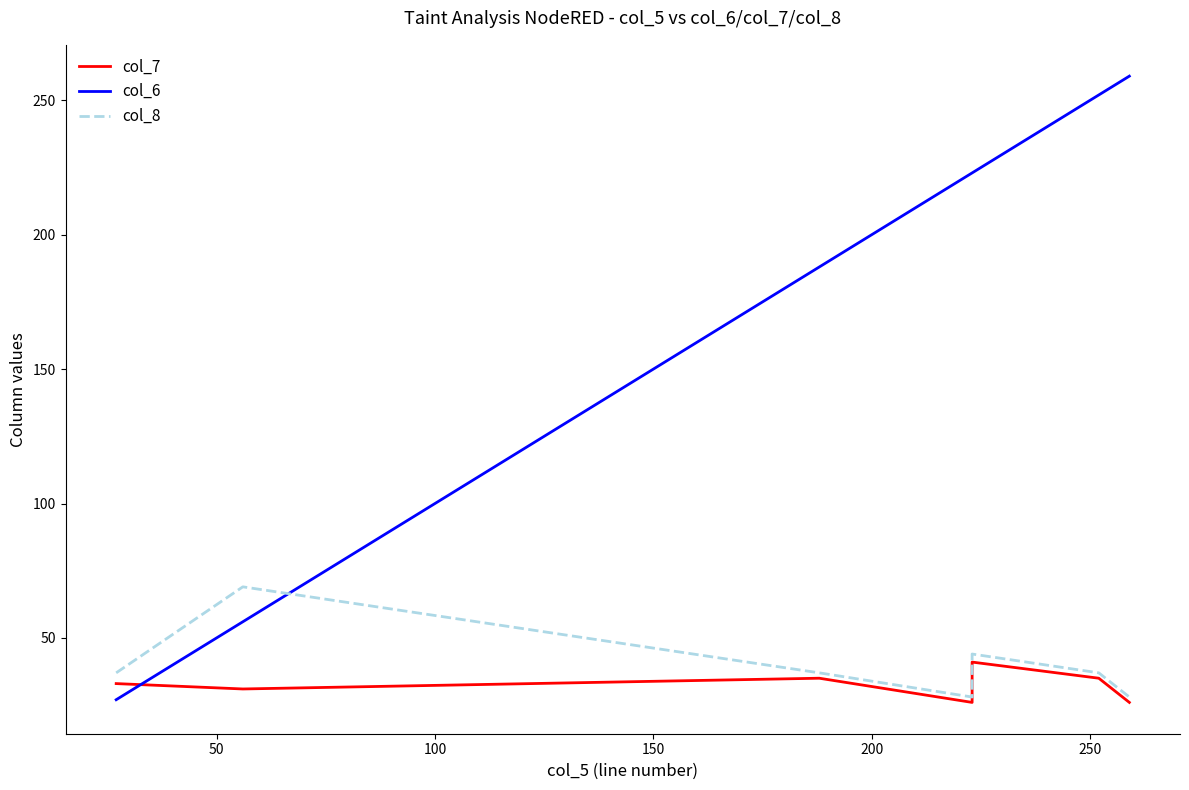

How many data points in col_8 are above 37?

2